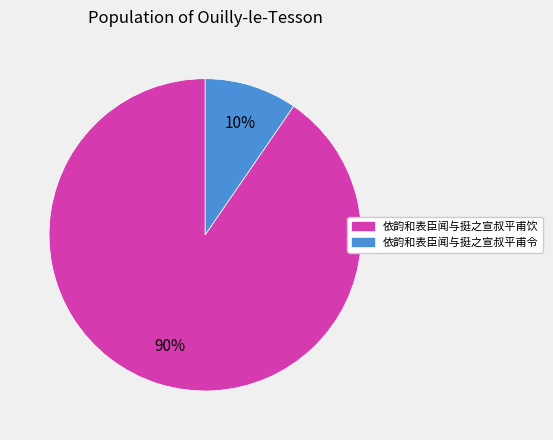

To the nearest percent, what percentage of the pie is 依韵和表臣闻与挺之宣叔平甫令?

10%